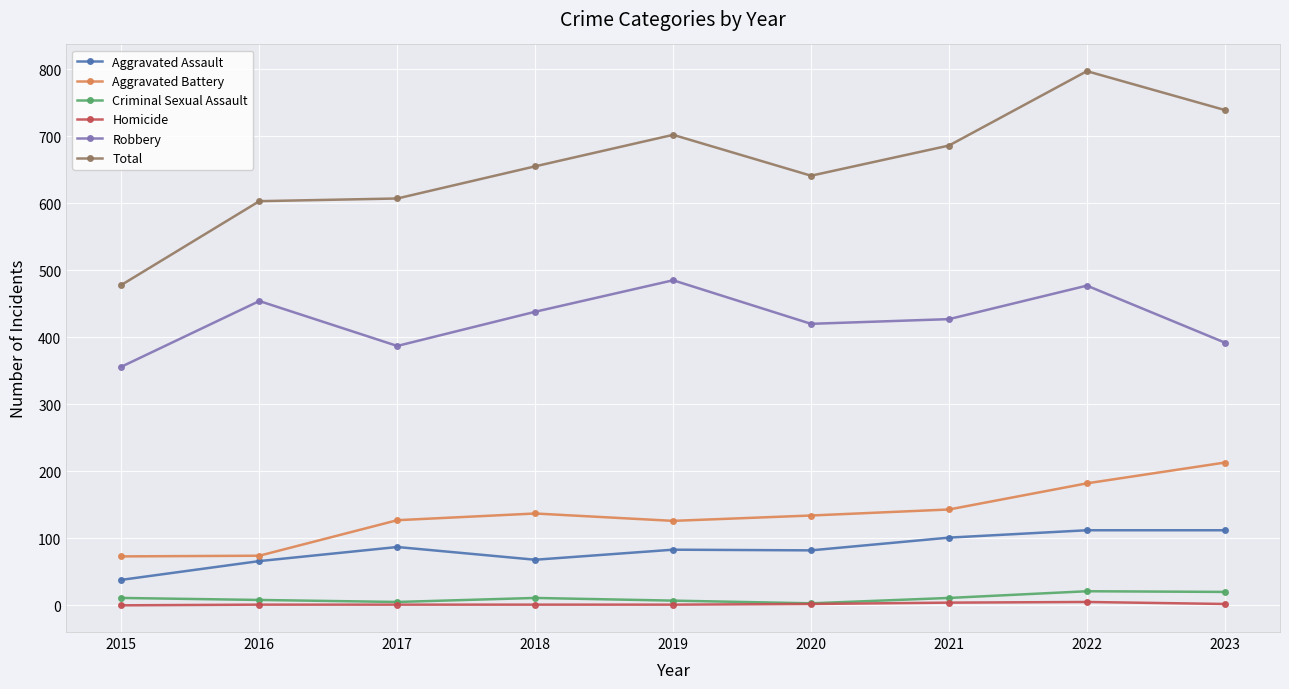

What is the greatest value displayed?

797